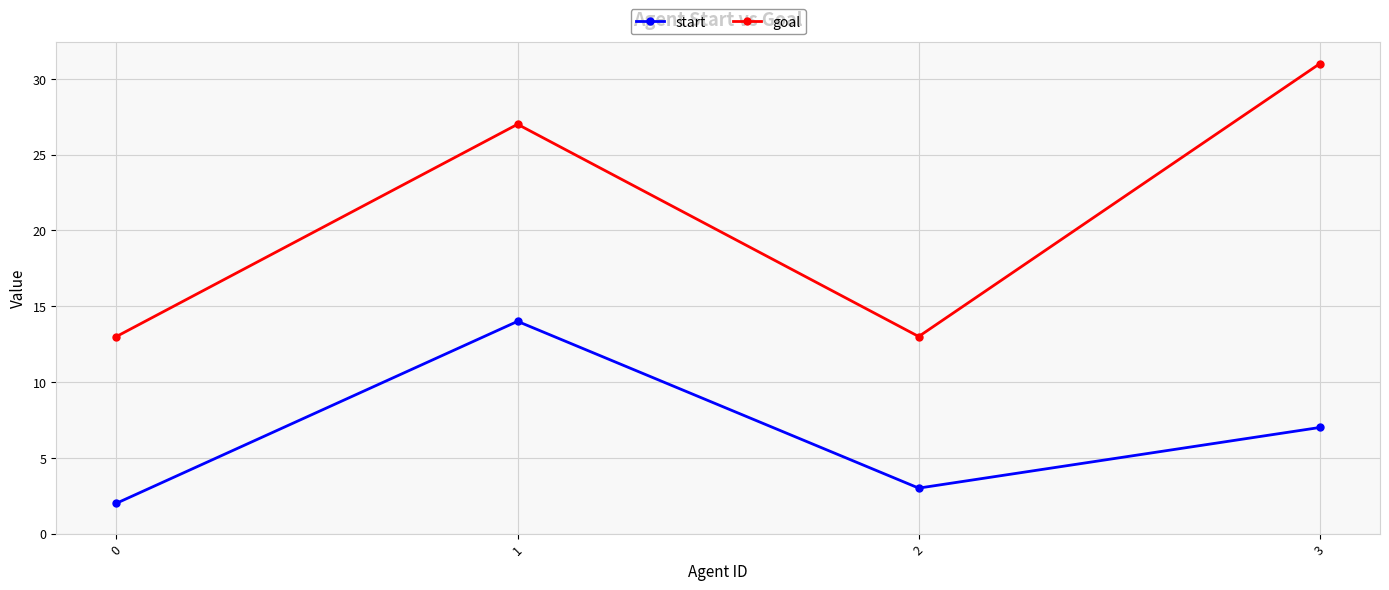

What is the sum of the goal values at 1 and 0?

40